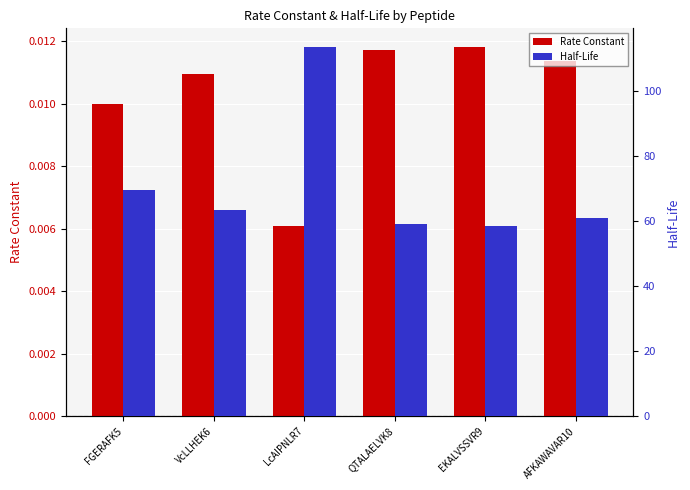

What position from the left is QTALAELVK8?

4